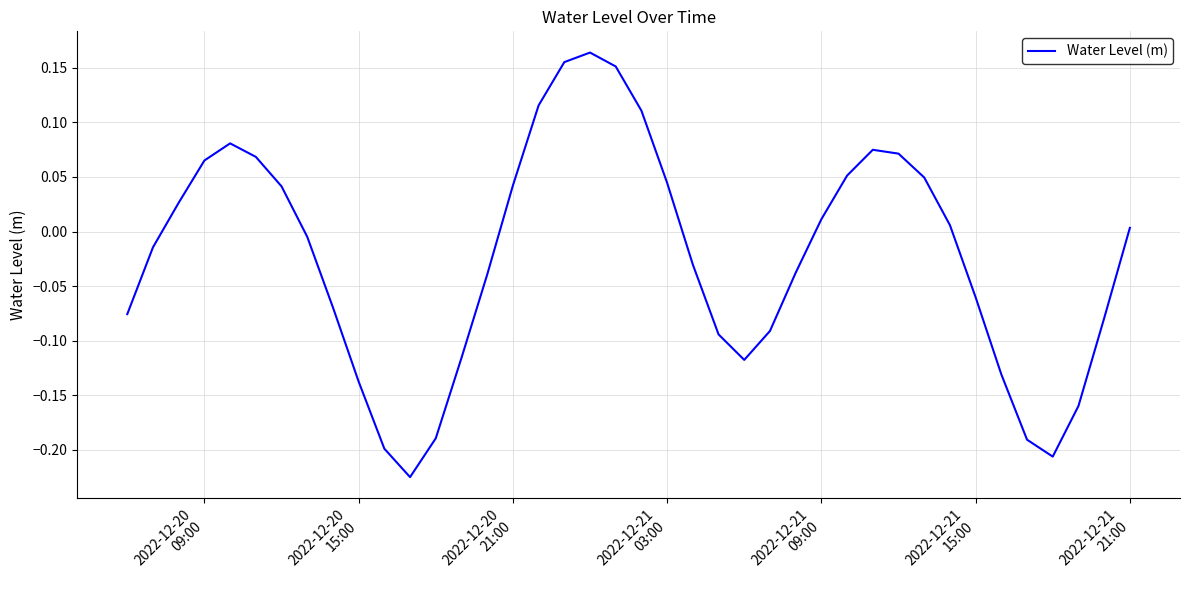

Is this an area chart (filled region under the line)?

No